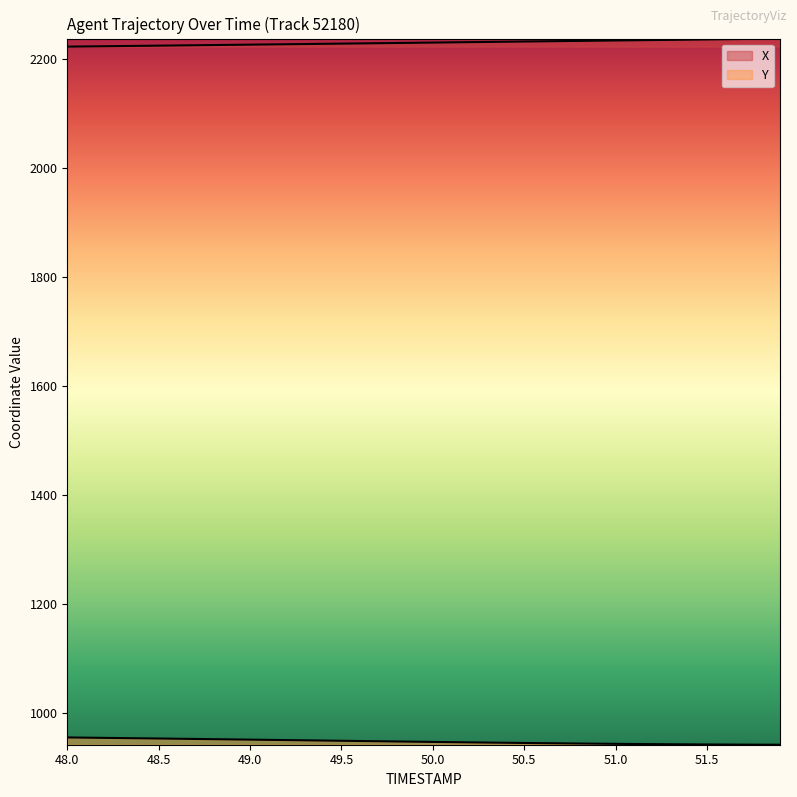

What is the spread (max minus min) of values at 51.3?

1292.3